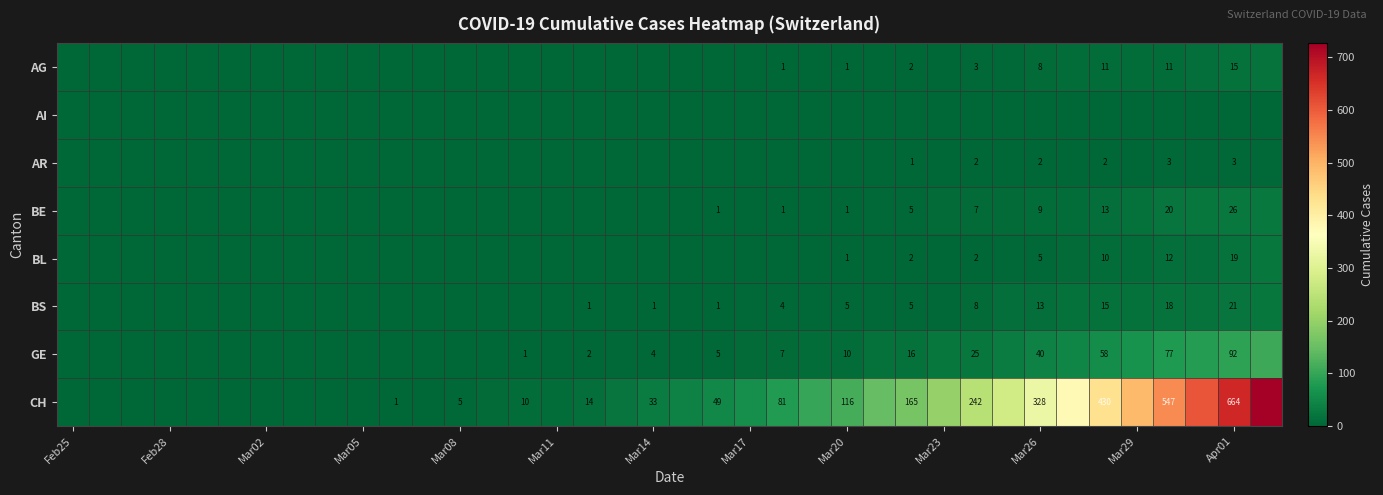

True or false: BE has a value of 1 at Mar20.

True